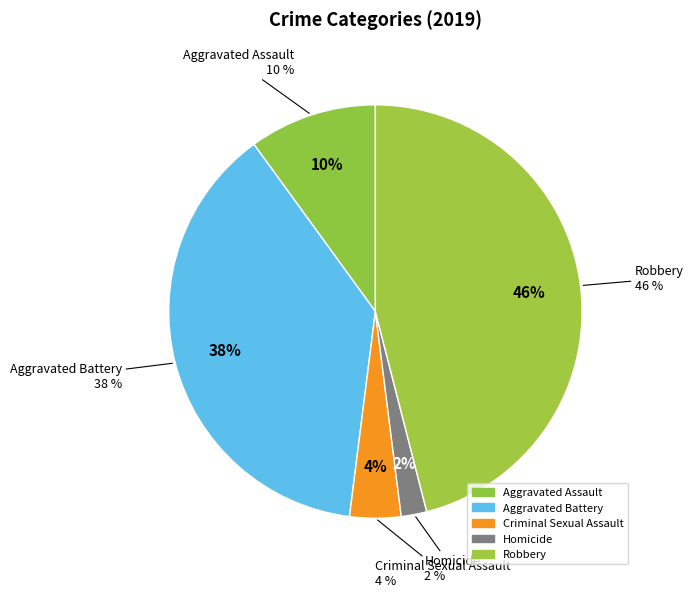

To the nearest percent, what is the average slice percentage?

20%